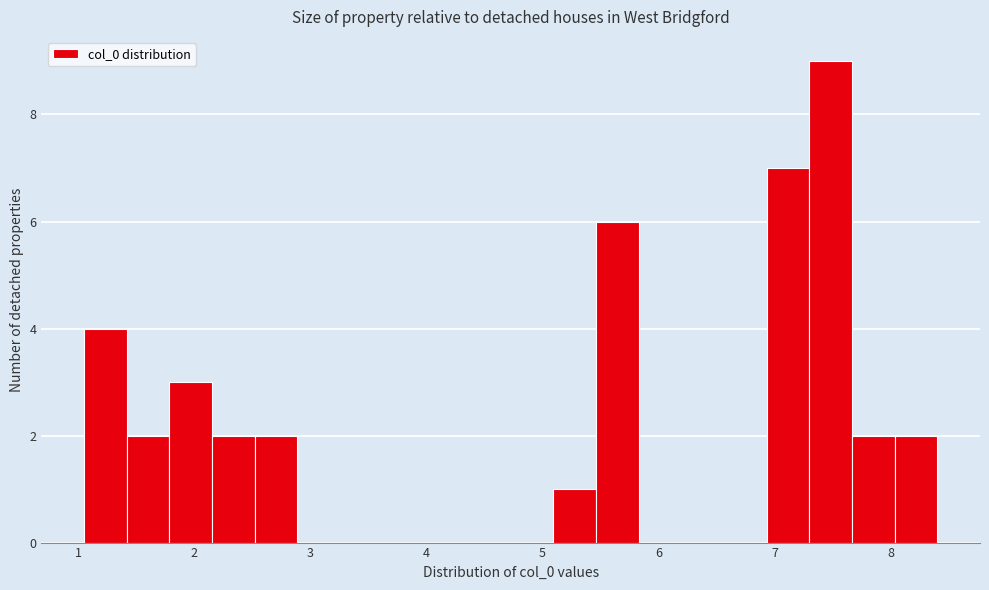

Read against the x-axis, roughly where is the centre of the tallest bar?

7.5